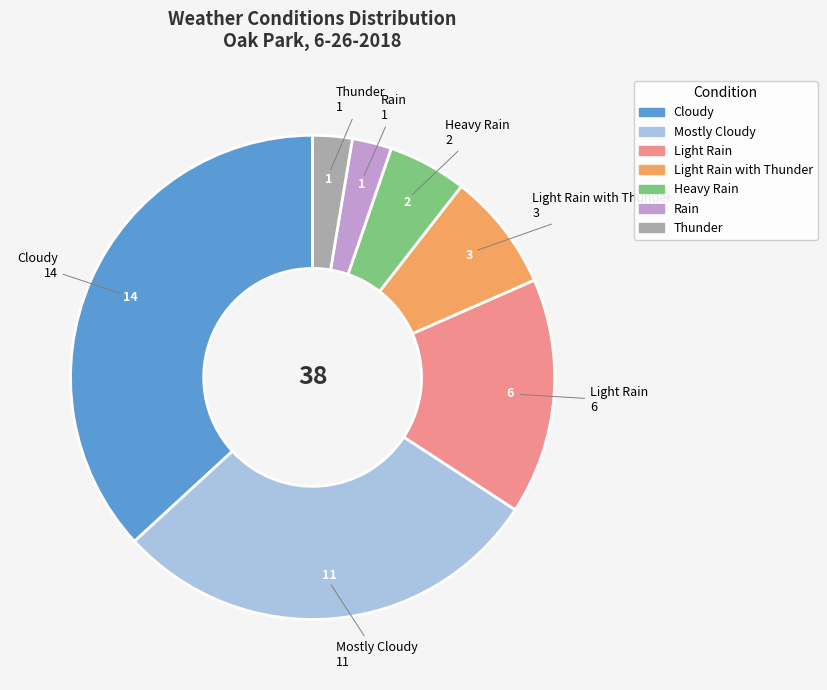

The Cloudy slice represents 23% of the pie. True or false?

False